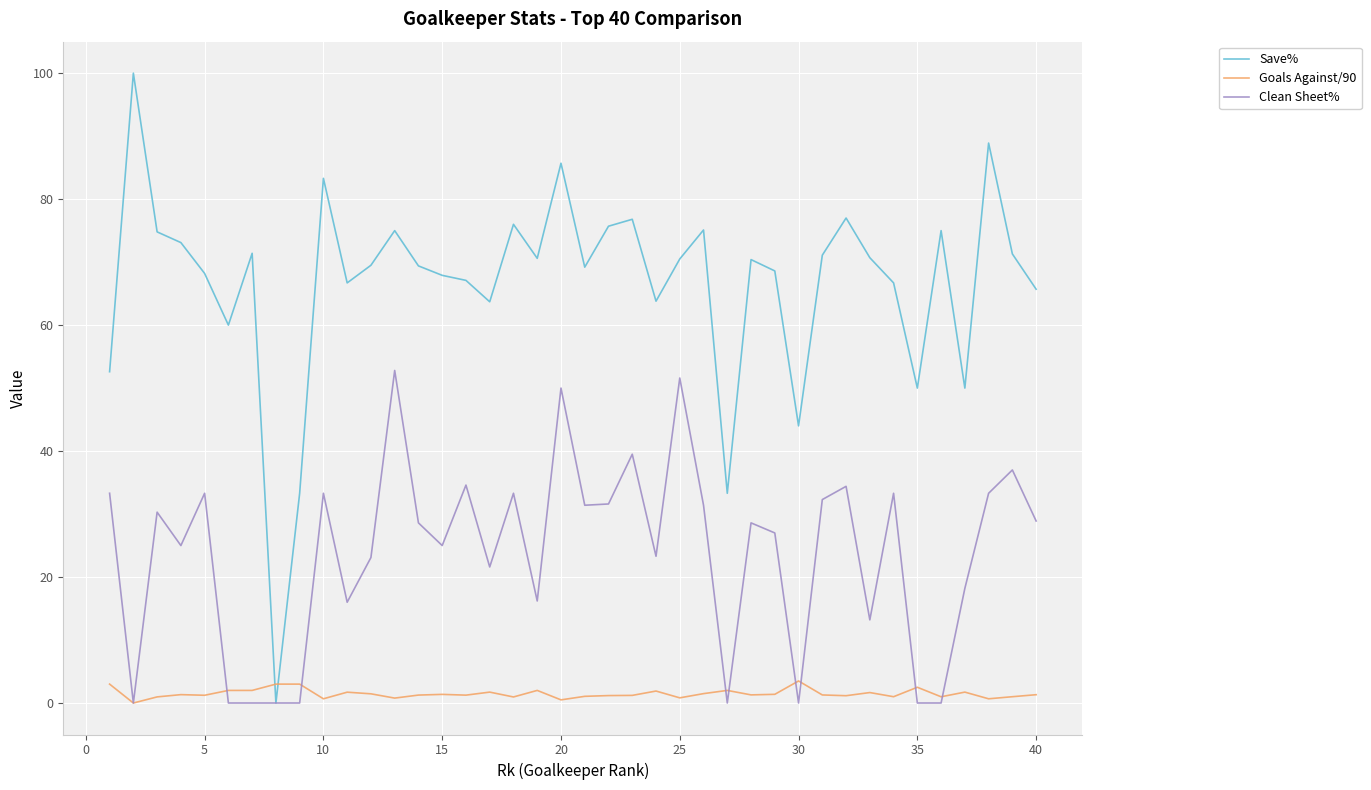

After their last crossing, which series has the higher values: Goals Against/90 or Clean Sheet%?

Clean Sheet%